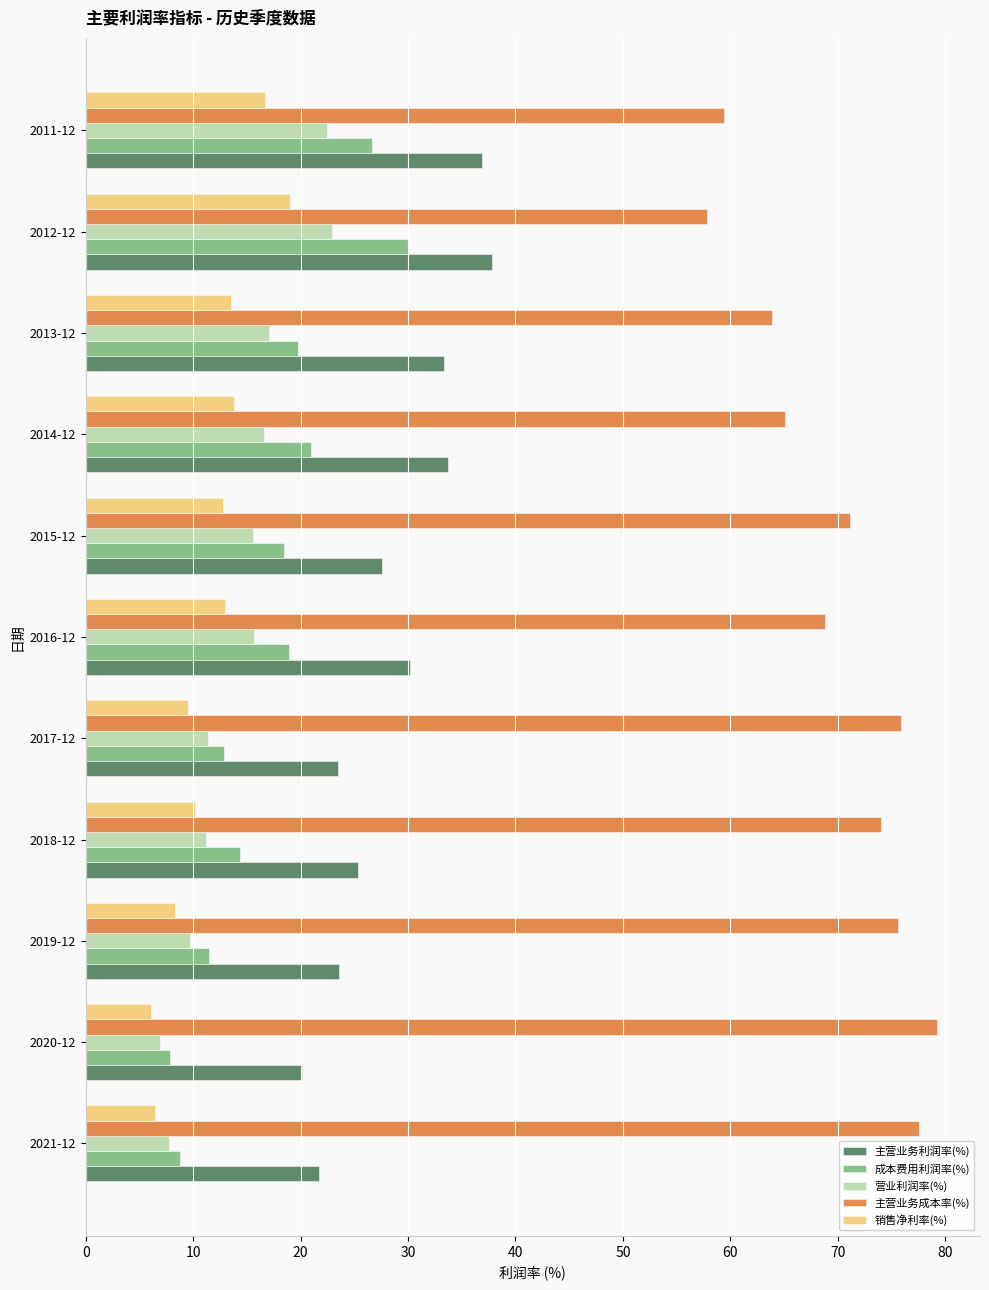

True or false: 销售净利率(%) has a value of 6.5 at 2021-12.

True